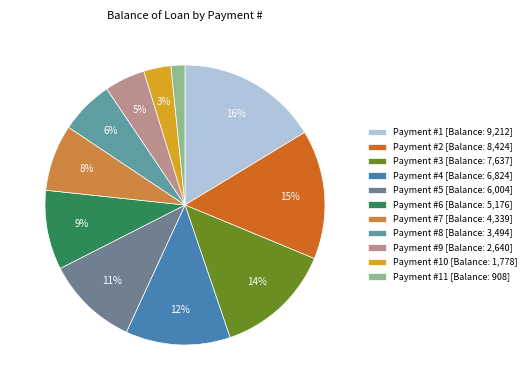

To the nearest percent, what is the average slice percentage?

9%